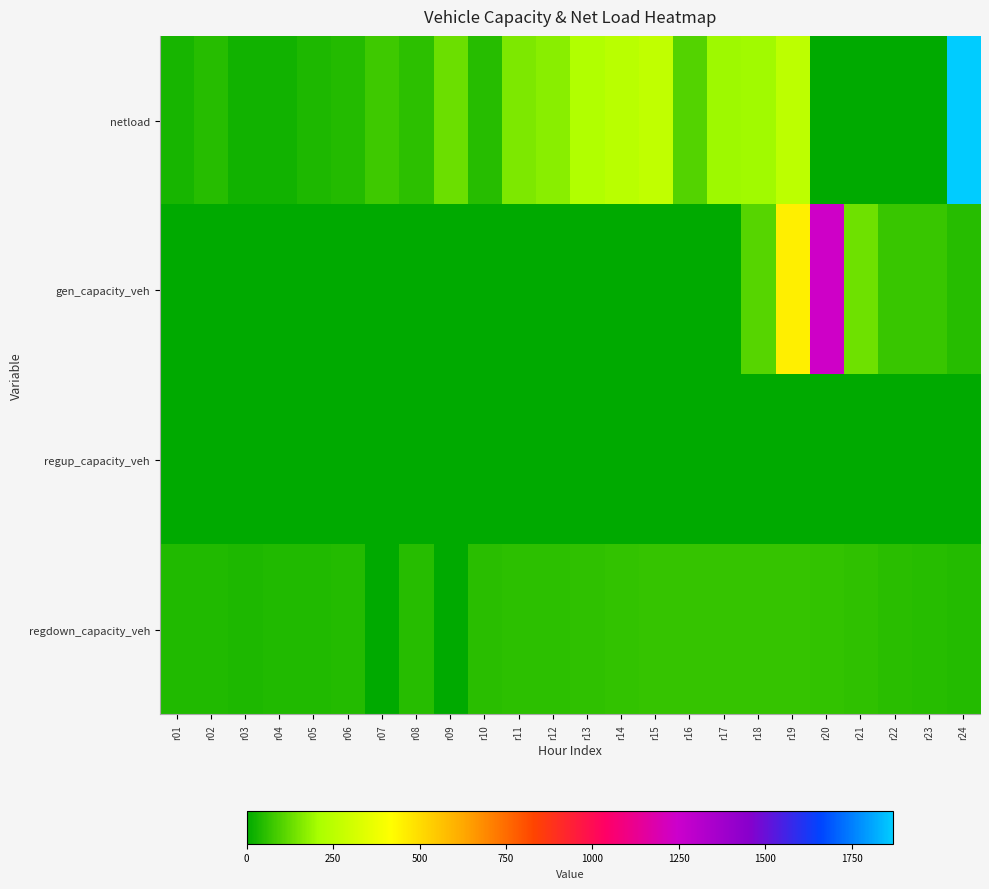

Reading right to left, what are all the values shown in this chart?

netload: r24=1869.7	r23=0.0	r22=0.0	r21=0.0	r20=0.0	r19=254.2	r18=198.7	r17=194.8	r16=104.7	r15=263.4	r14=246.6	r13=227.8	r12=171.6	r11=155.1	r10=49.8	r09=133.0	r08=55.5	r07=79.5	r06=47.1	r05=37.1	r04=24.1	r03=23.9	r02=50.9	r01=31.4
gen_capacity_veh: r24=47.9	r23=72.2	r22=72.2	r21=138.3	r20=1235.4	r19=453.0	r18=105.9	r17=3.4	r16=0.0	r15=0.0	r14=0.0	r13=0.0	r12=0.0	r11=0.0	r10=0.0	r09=0.0	r08=0.0	r07=0.0	r06=0.0	r05=0.0	r04=0.0	r03=0.0	r02=0.0	r01=0.0
regup_capacity_veh: r24=0.0	r23=0.0	r22=0.0	r21=0.0	r20=0.0	r19=0.0	r18=0.0	r17=0.0	r16=0.0	r15=0.0	r14=0.0	r13=0.0	r12=0.0	r11=0.0	r10=0.0	r09=0.0	r08=0.0	r07=0.0	r06=0.0	r05=0.0	r04=0.0	r03=0.0	r02=0.0	r01=0.0
regdown_capacity_veh: r24=46.0	r23=49.6	r22=54.5	r21=60.1	r20=64.0	r19=66.7	r18=68.7	r17=69.3	r16=68.3	r15=66.4	r14=64.0	r13=61.2	r12=58.3	r11=55.6	r10=53.3	r09=0.0	r08=49.5	r07=0.0	r06=45.3	r05=42.7	r04=40.7	r03=39.8	r02=40.2	r01=41.6